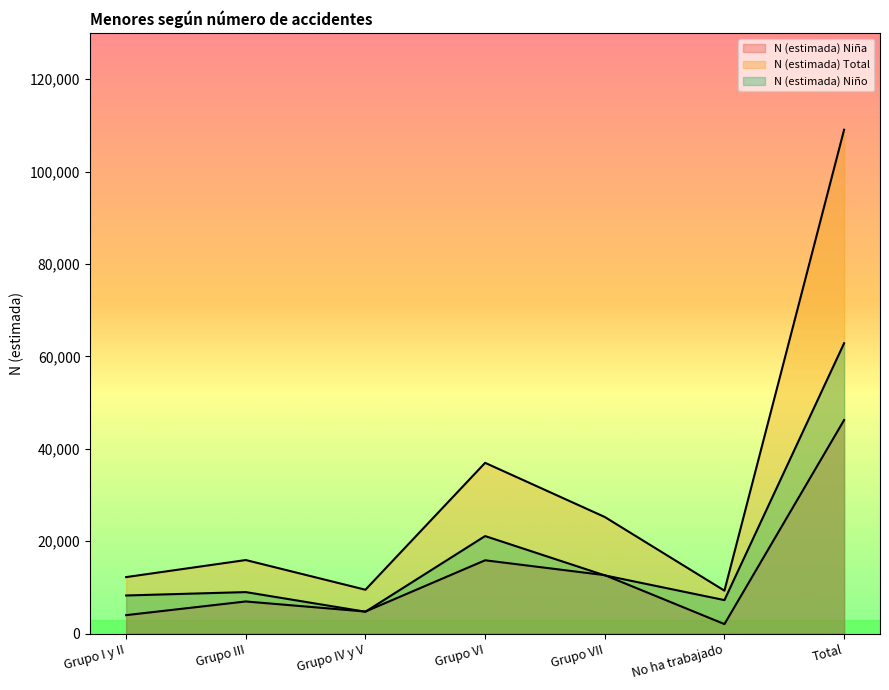

Rank the series by their maximum value, from lowest to highest.

N (estimada) Niña, N (estimada) Niño, N (estimada) Total